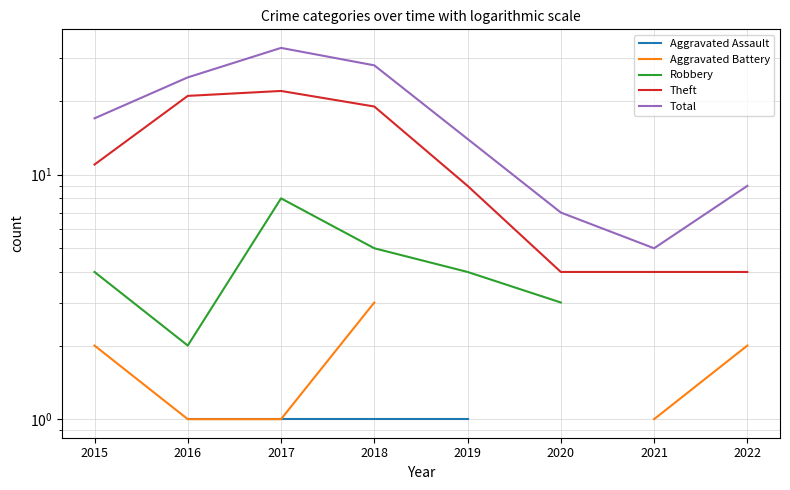

How many data points in Robbery are less than 4?

3